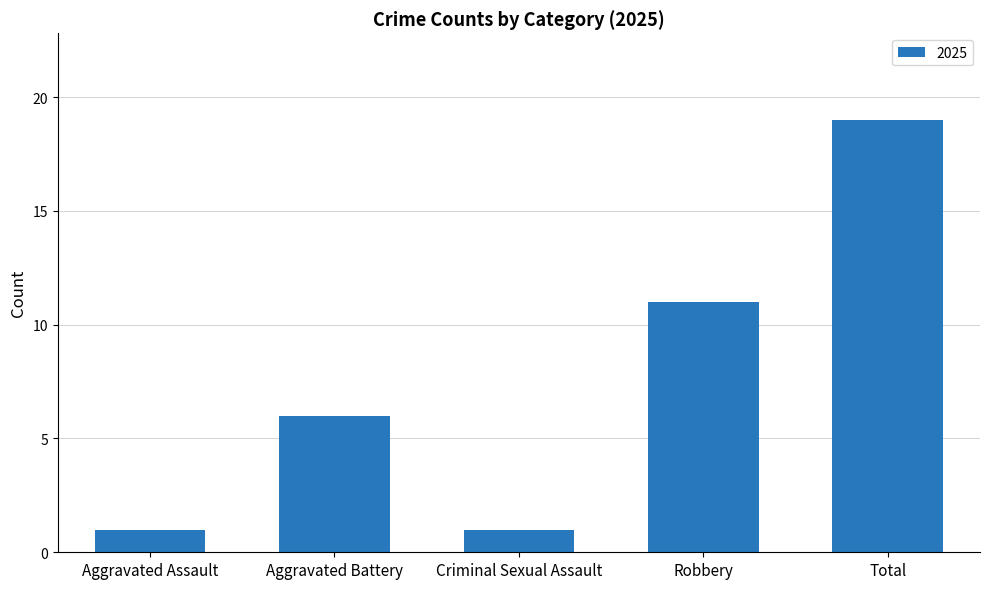

Reading left to right, what are all the values shown in this chart?

1	6	1	11	19